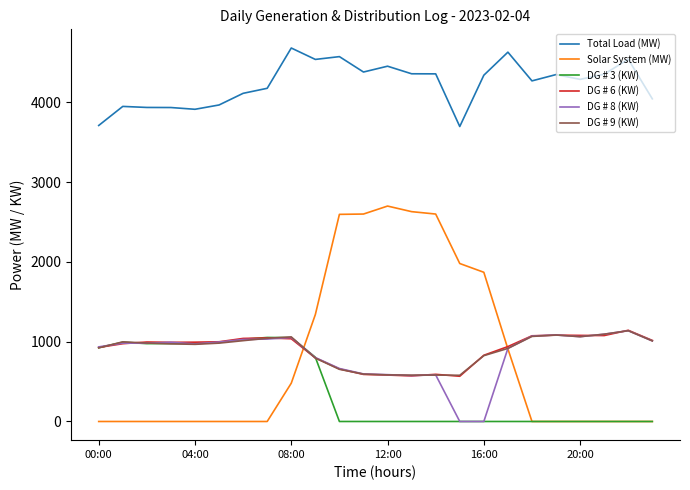

Which series has the widest spread of values?

Solar System (MW)